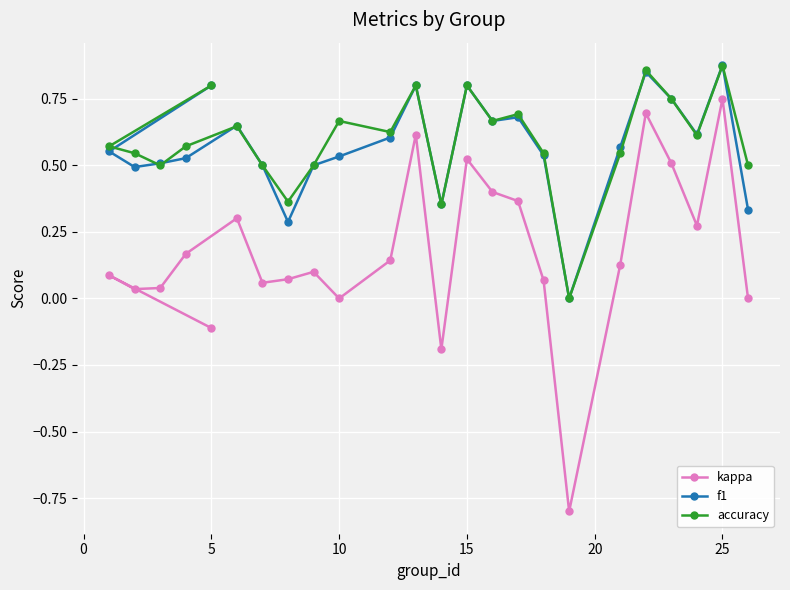

Reading left to right, transcribe all the data shown in this chart.

kappa: -0.1	0.1	0.0	0.0	0.2	0.3	0.1	0.1	0.1	0.0	0.1	0.6	-0.2	0.5	0.4	0.4	0.1	-0.8	0.1	0.7	0.5	0.3	0.8	0.0
f1: 0.8	0.6	0.5	0.5	0.5	0.6	0.5	0.3	0.5	0.5	0.6	0.8	0.4	0.8	0.7	0.7	0.5	0.0	0.6	0.9	0.8	0.6	0.9	0.3
accuracy: 0.8	0.6	0.5	0.5	0.6	0.6	0.5	0.4	0.5	0.7	0.6	0.8	0.4	0.8	0.7	0.7	0.5	0.0	0.5	0.9	0.8	0.6	0.9	0.5